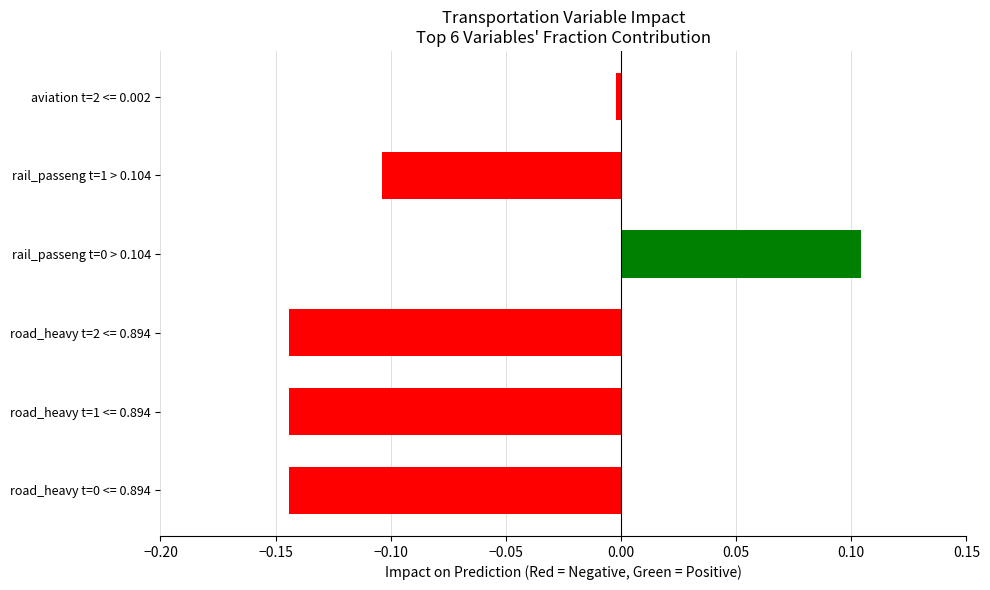

What is the sum of all values?

-0.4